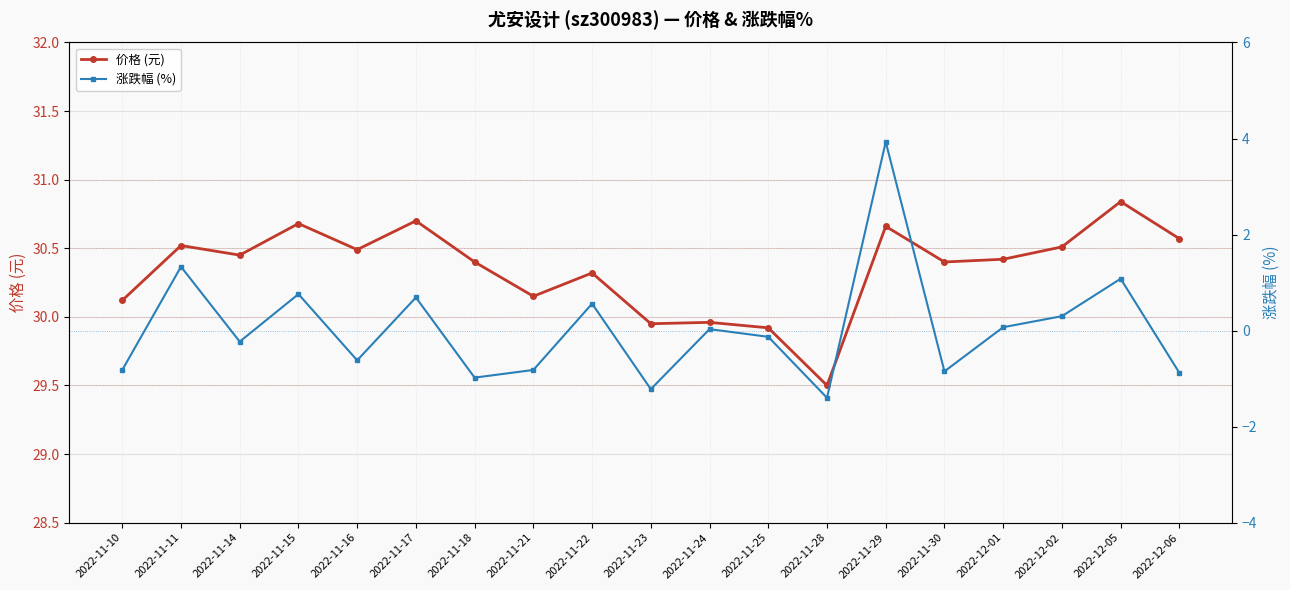

What is the spread (max minus min) of values at 2022-12-06?

31.4